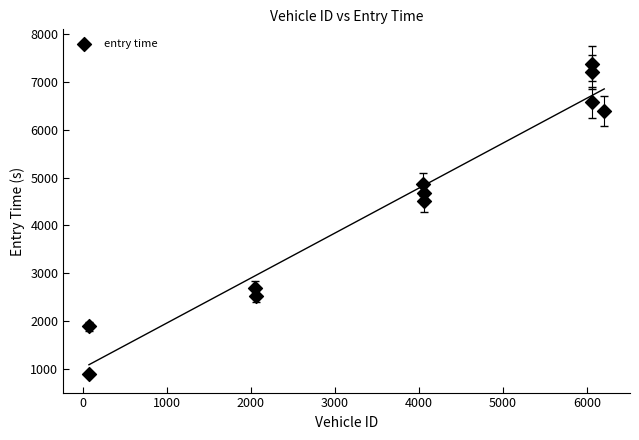

What Y value in the scatter plot is closest to 4141?

4501.5